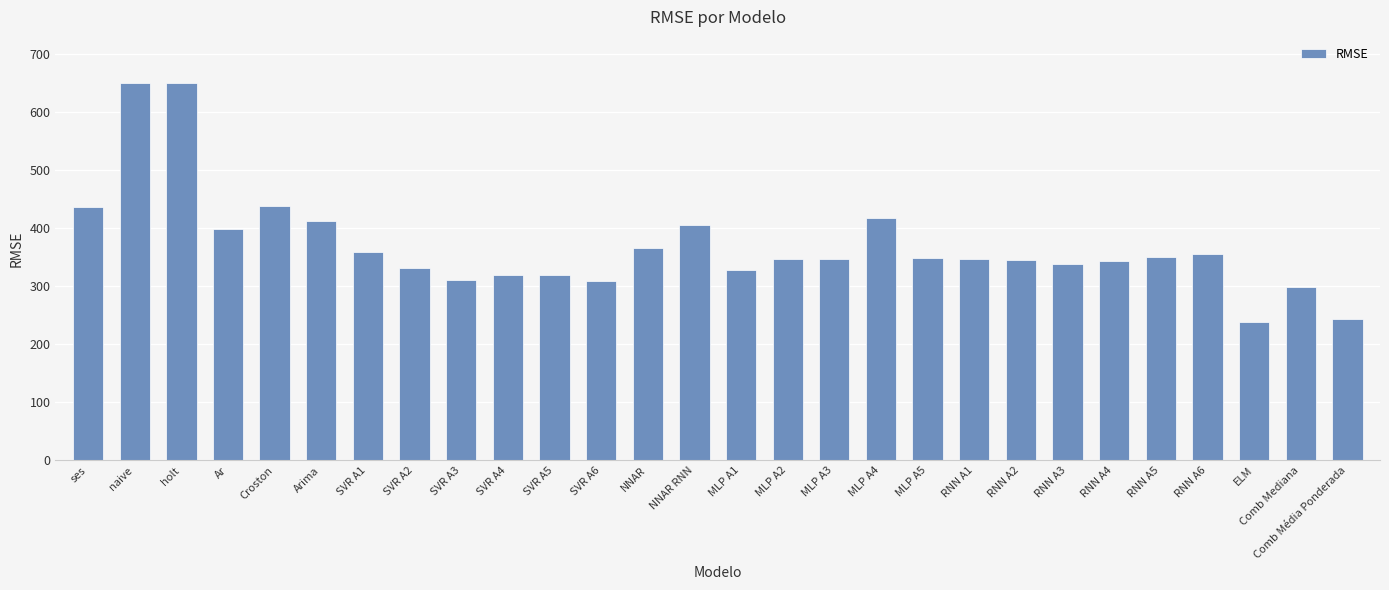

What is the smallest value displayed?

238.5